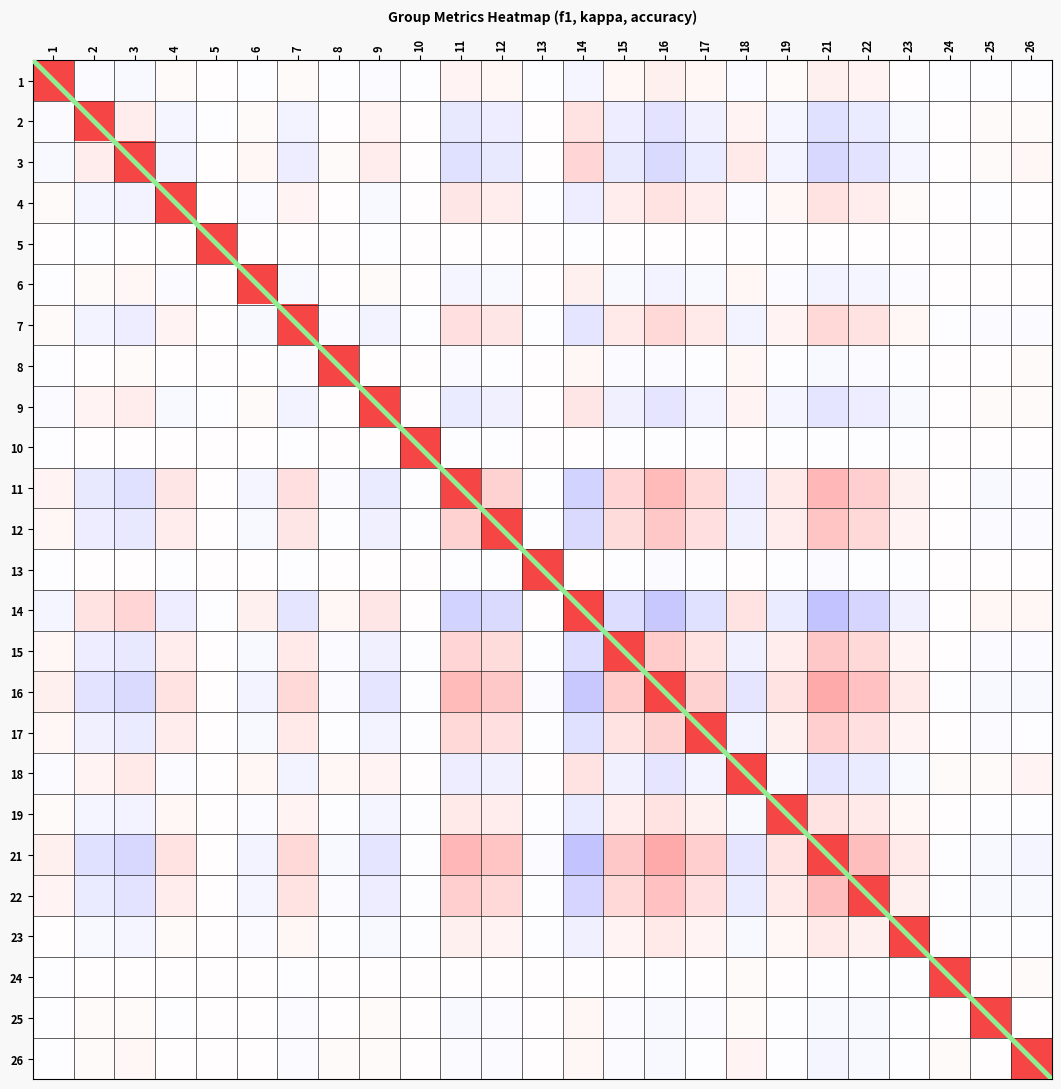

What is the difference between the second highest and minimum values in the 18 series?

0.1